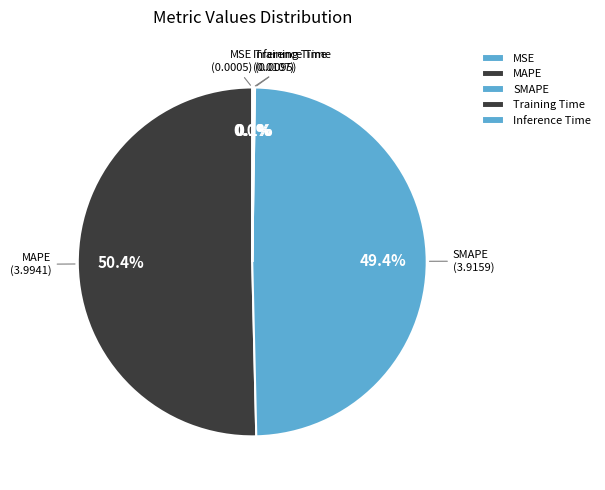

Which category has the biggest portion of the pie?

MAPE